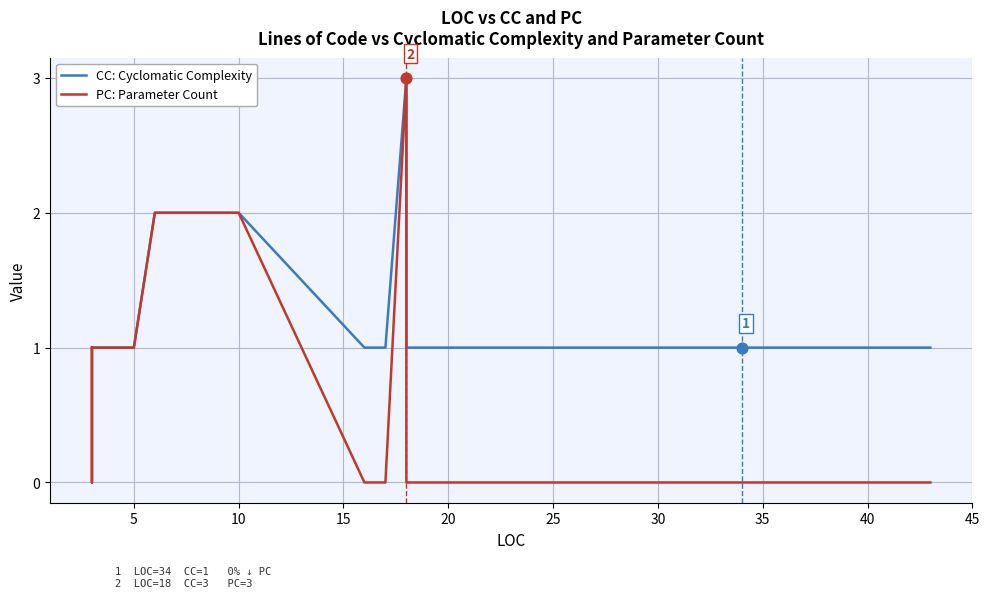

What are all the series names shown in the legend?

CC: Cyclomatic Complexity, PC: Parameter Count